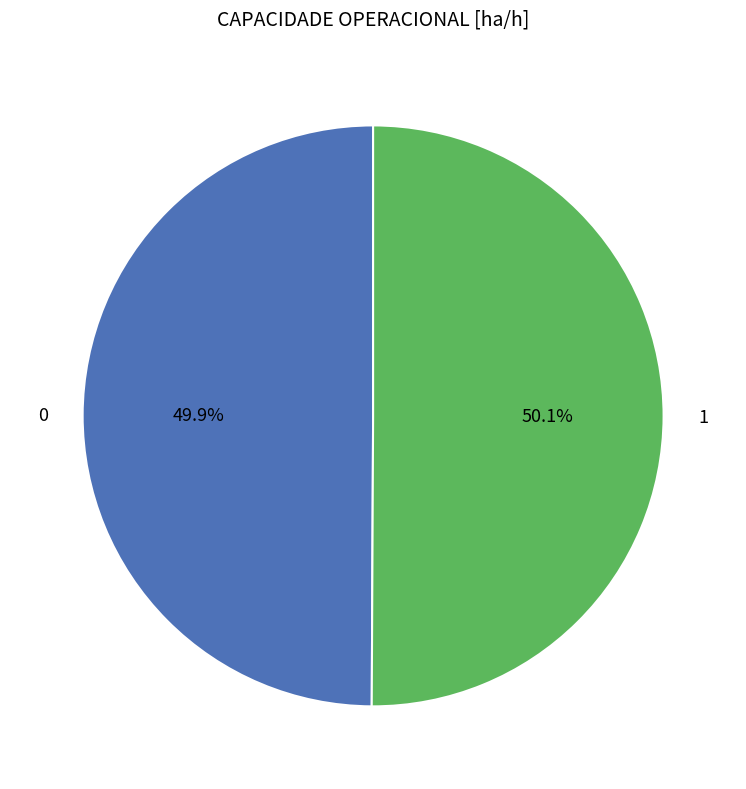

To the nearest percent, what is the combined percentage of 1 and 0?

100%